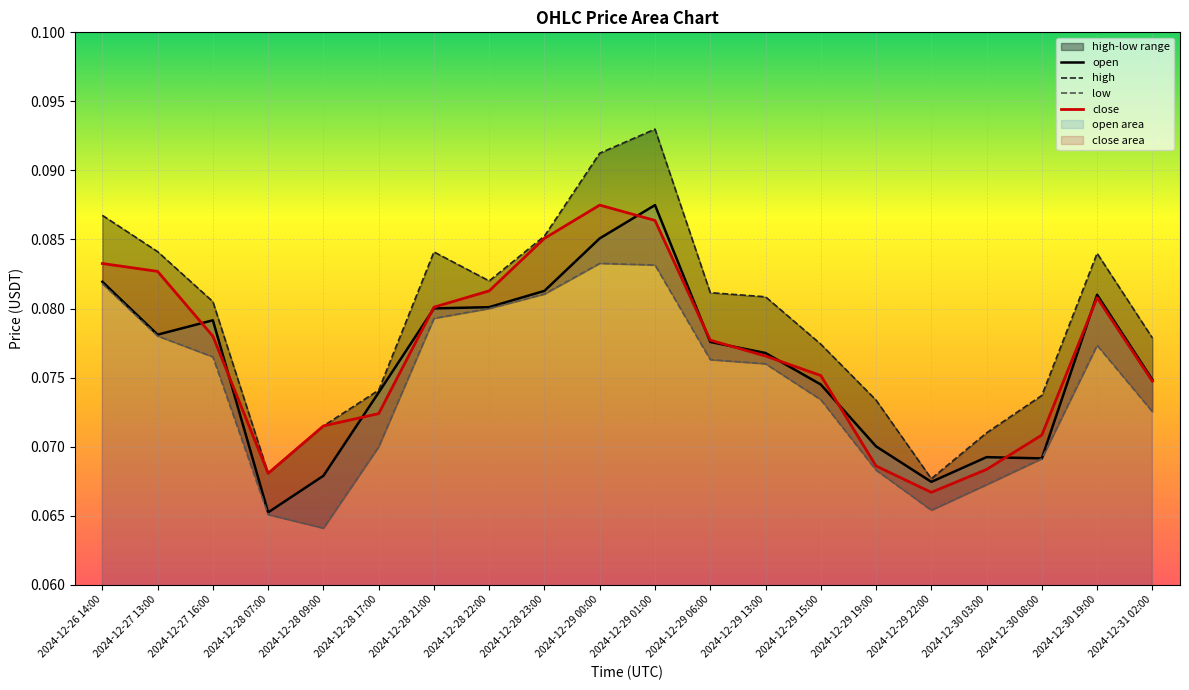

Reading left to right, list all the values displayed in this chart.

open: 0.1	0.1	0.1	0.1	0.1	0.1	0.1	0.1	0.1	0.1	0.1	0.1	0.1	0.1	0.1	0.1	0.1	0.1	0.1	0.1
high: 0.1	0.1	0.1	0.1	0.1	0.1	0.1	0.1	0.1	0.1	0.1	0.1	0.1	0.1	0.1	0.1	0.1	0.1	0.1	0.1
low: 0.1	0.1	0.1	0.1	0.1	0.1	0.1	0.1	0.1	0.1	0.1	0.1	0.1	0.1	0.1	0.1	0.1	0.1	0.1	0.1
close: 0.1	0.1	0.1	0.1	0.1	0.1	0.1	0.1	0.1	0.1	0.1	0.1	0.1	0.1	0.1	0.1	0.1	0.1	0.1	0.1